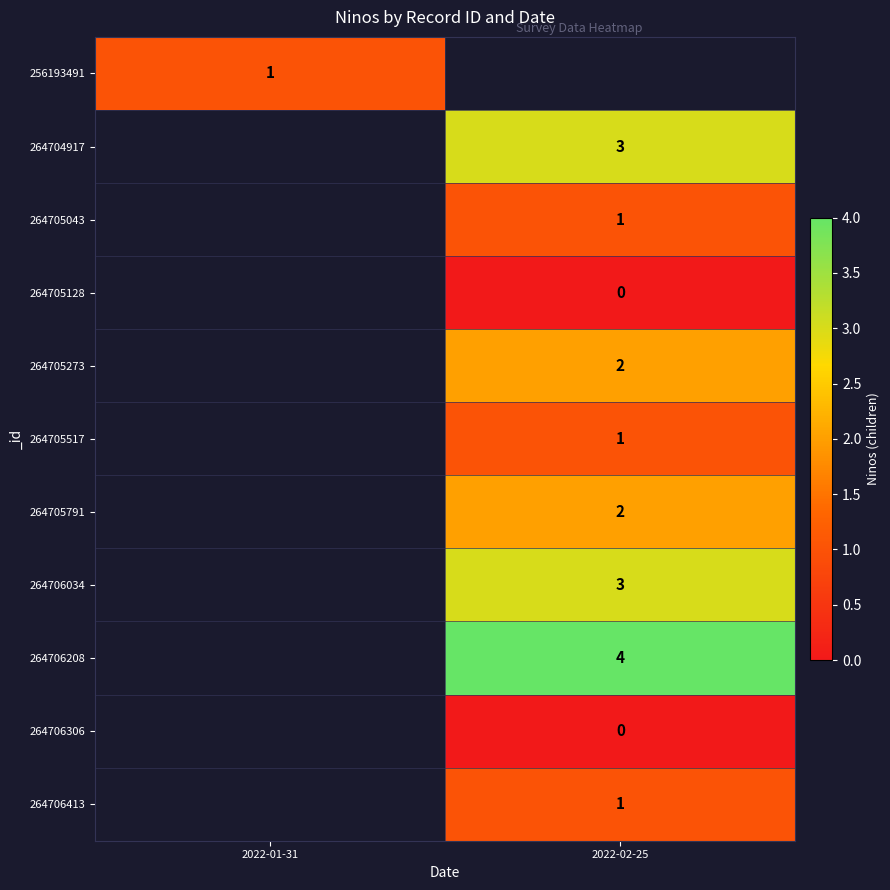

The 264705517 series shows 2 at 2022-02-25. True or false?

False